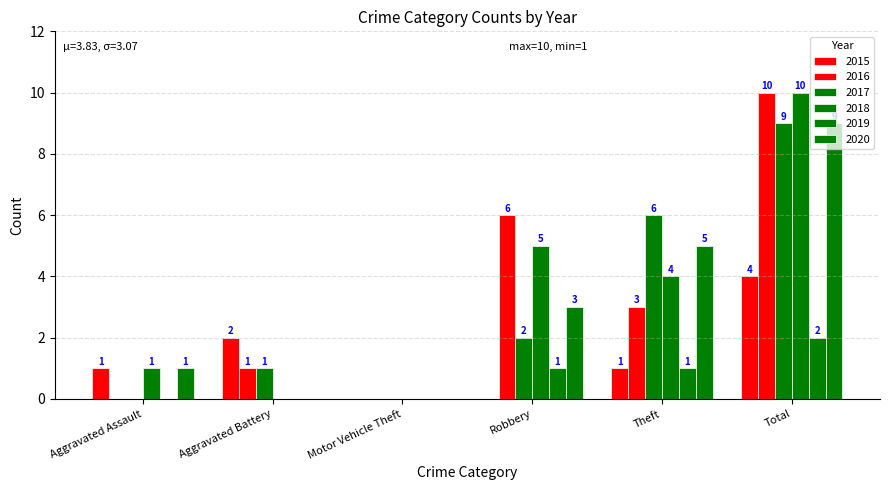

Count the number of categories in the chart.

6